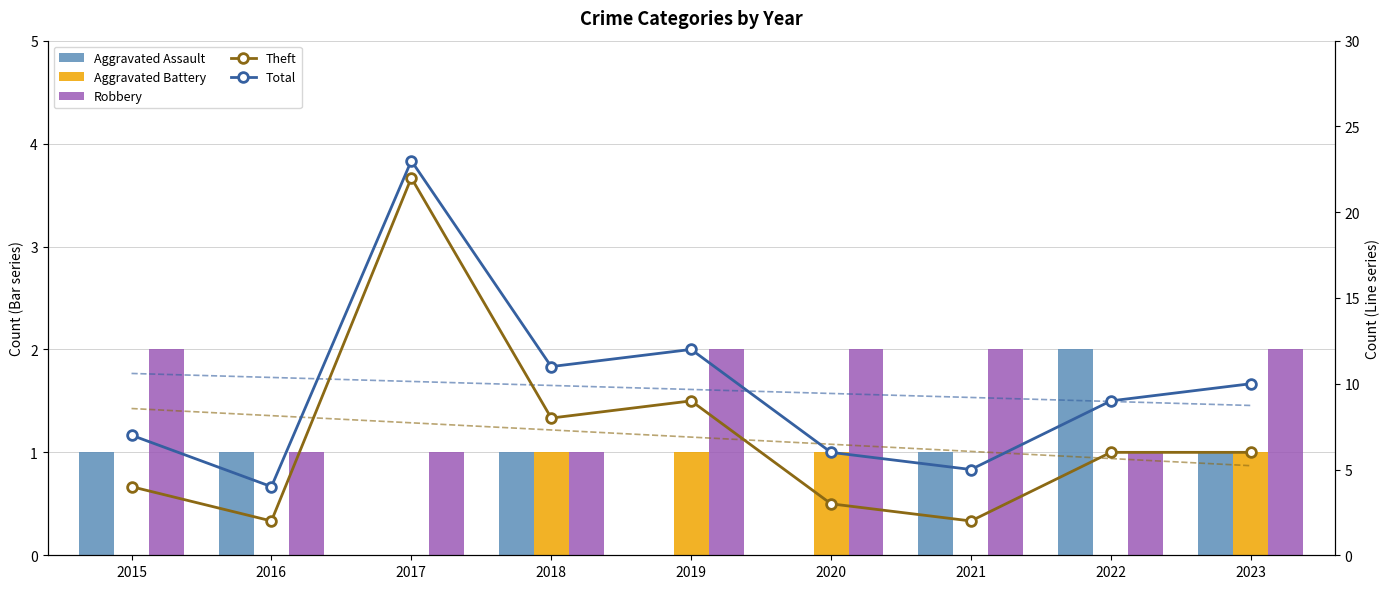

Which category has the highest value in the Total series?

2017